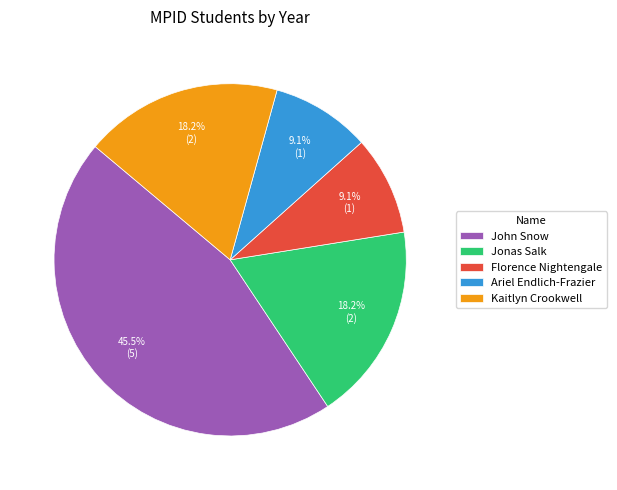

Does Florence Nightengale represent more than half of the total?

No